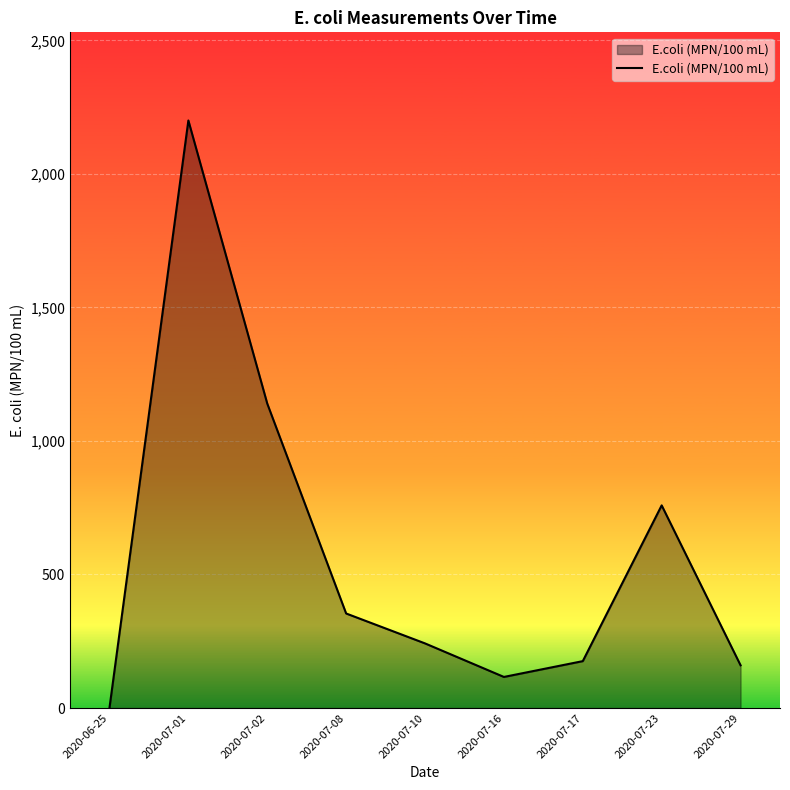

What is the maximum value shown in the chart?

2200.0